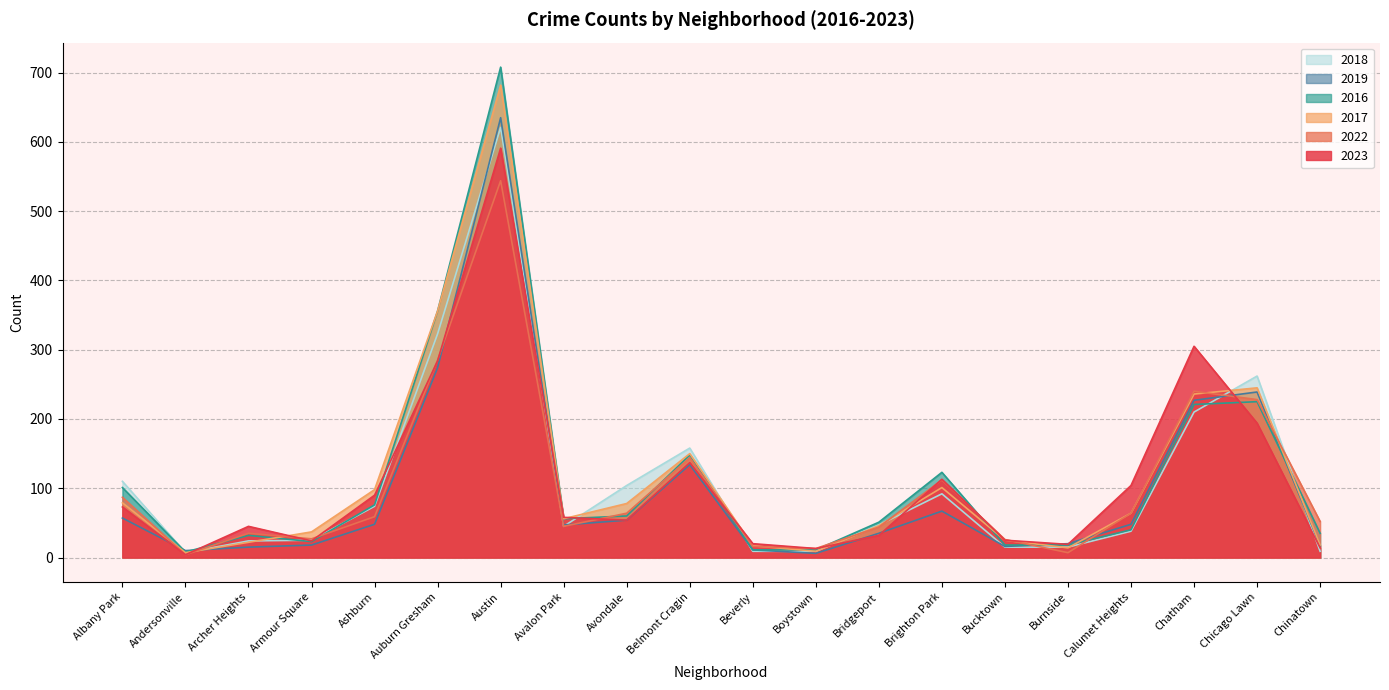

How many data points in 2023 are above 58?

9